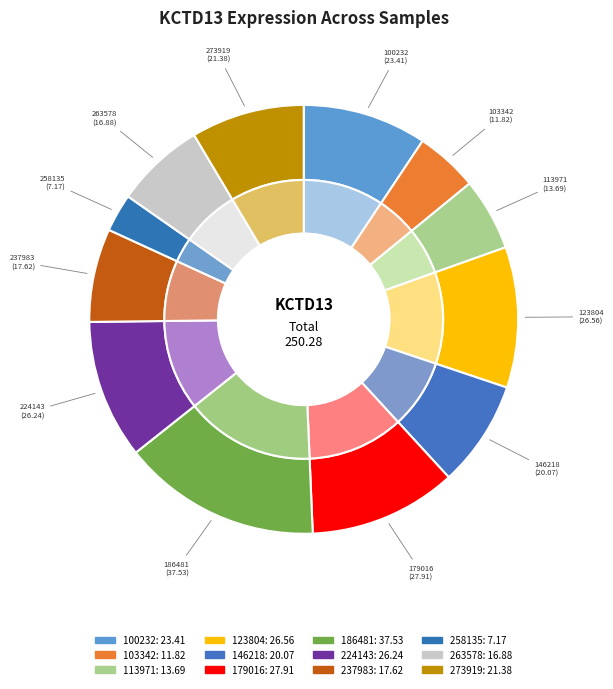

What percentage is the 21.38 slice, to the nearest percent?

9%